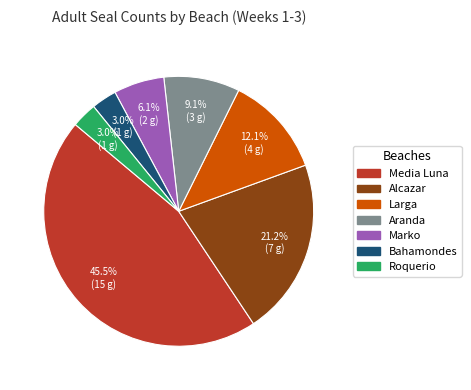

The Larga slice represents 12% of the pie. True or false?

True